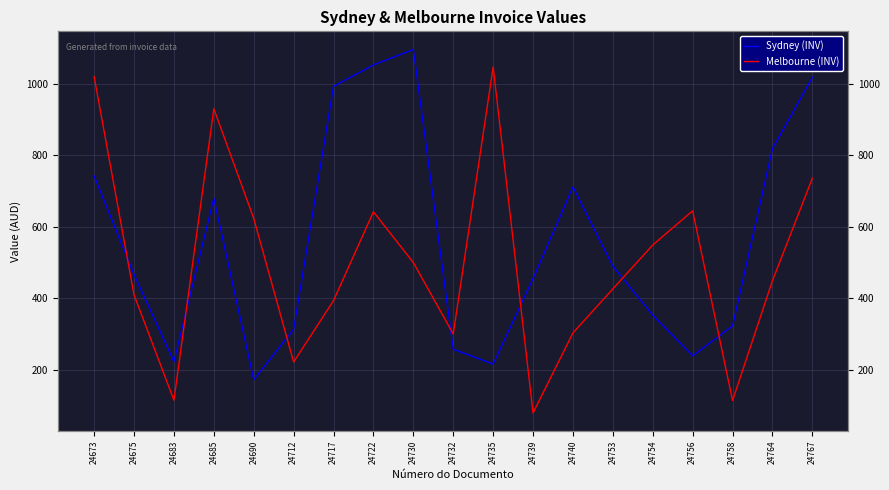

What are all the series names shown in the legend?

Sydney (INV), Melbourne (INV)